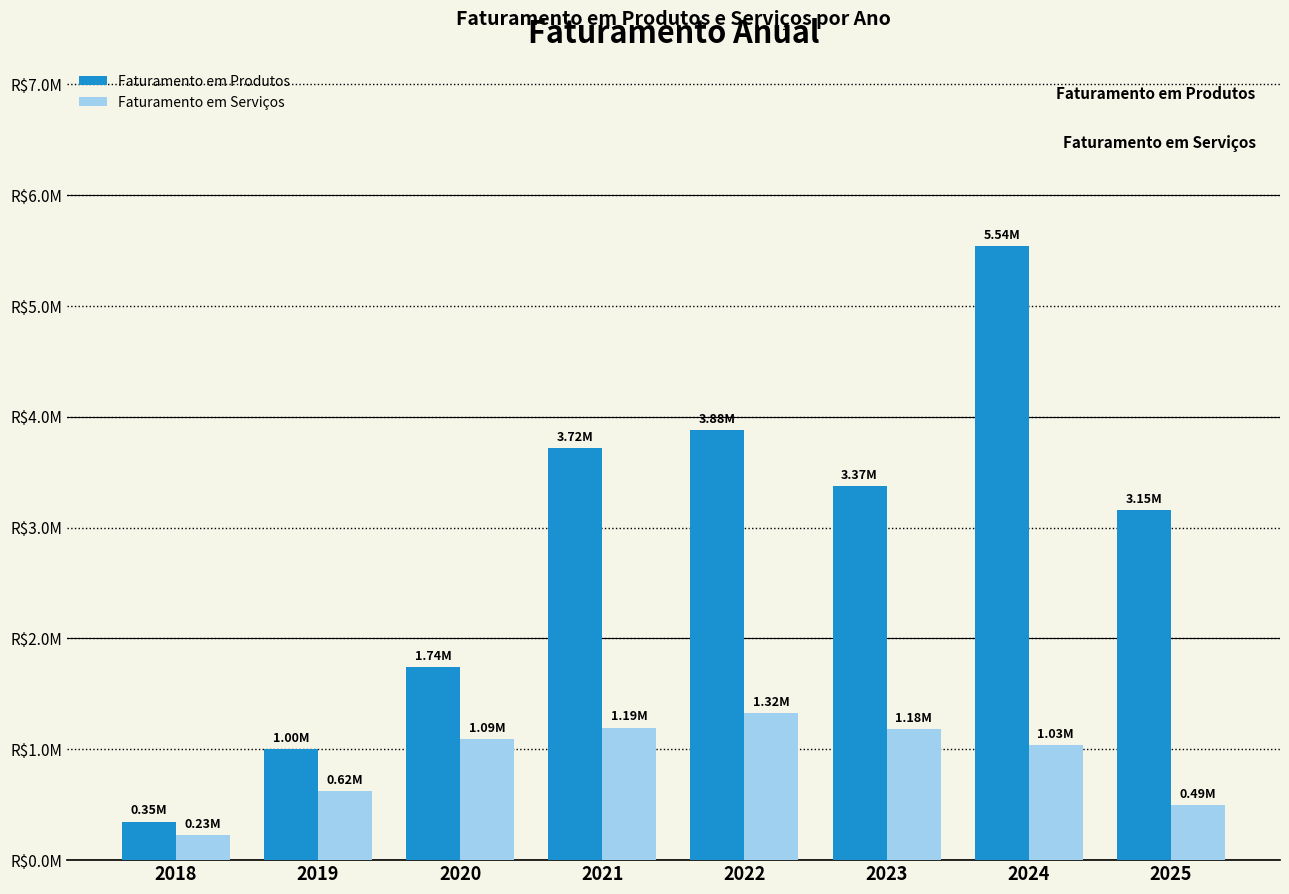

Are the bars horizontal?

No